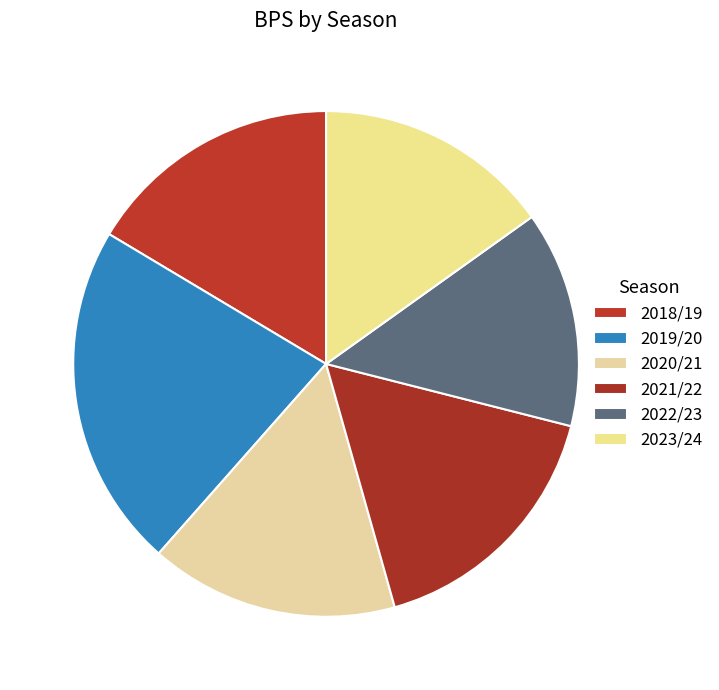

To the nearest percent, what portion does 2019/20 represent?

22%